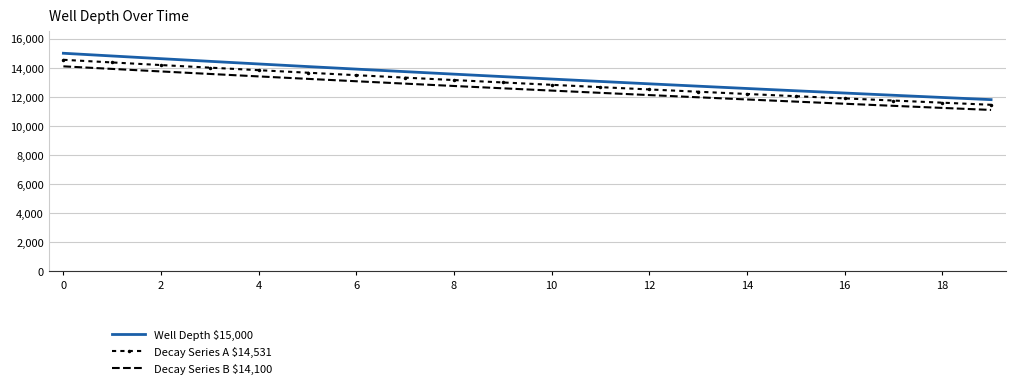

Reading right to left, what are all the values shown in this chart?

Well Depth $15,000: 11811.3	11960.8	12112.2	12265.5	12420.8	12578.0	12737.2	12898.4	13061.7	13227.0	13394.5	13564.0	13735.7	13909.6	14085.6	14263.9	14444.5	14627.3	14812.5	15000.0
Decay Series A $14,531: 11456.9	11601.9	11748.8	11897.5	12048.1	12200.6	12355.1	12511.5	12669.8	12830.2	12992.6	13157.1	13323.6	13492.3	13663.1	13836.0	14011.2	14188.5	14368.1	14550.0
Decay Series B $14,100: 11102.6	11243.1	11385.4	11529.6	11675.5	11823.3	11973.0	12124.5	12278.0	12433.4	12590.8	12750.2	12911.6	13075.0	13240.5	13408.1	13577.8	13749.7	13923.8	14100.0